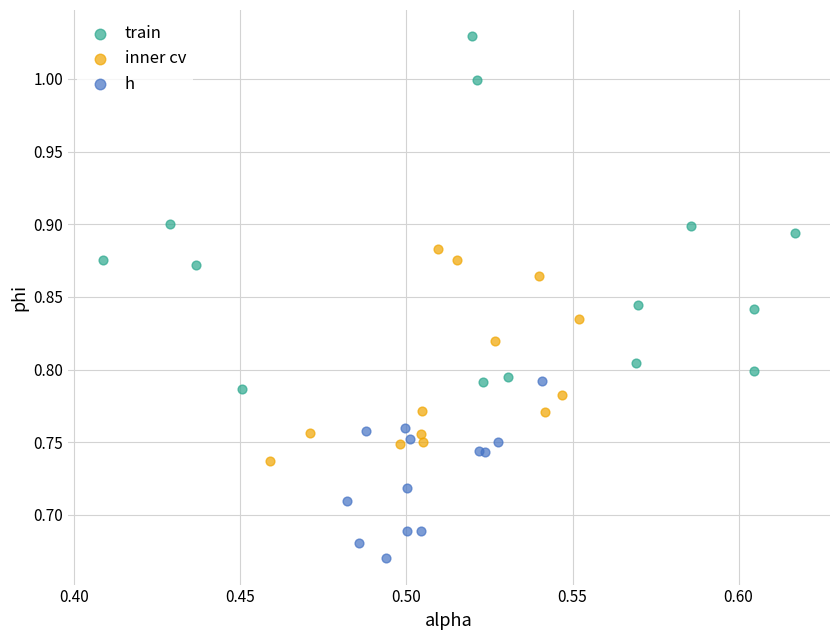

Which series has the widest spread of Y values?

train